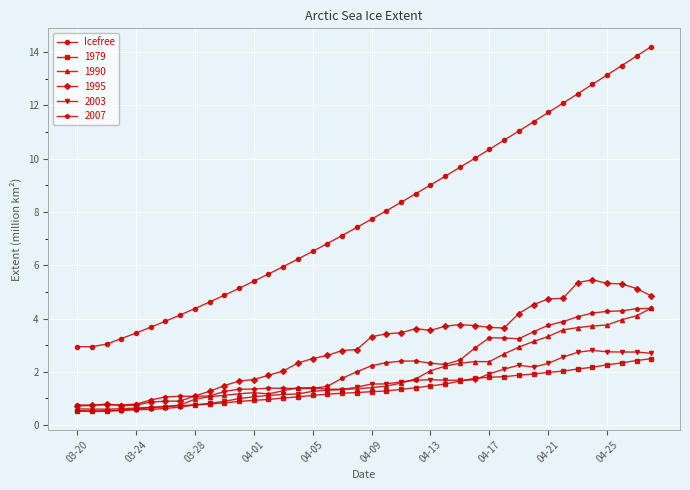

What is the greatest value displayed?

14.2